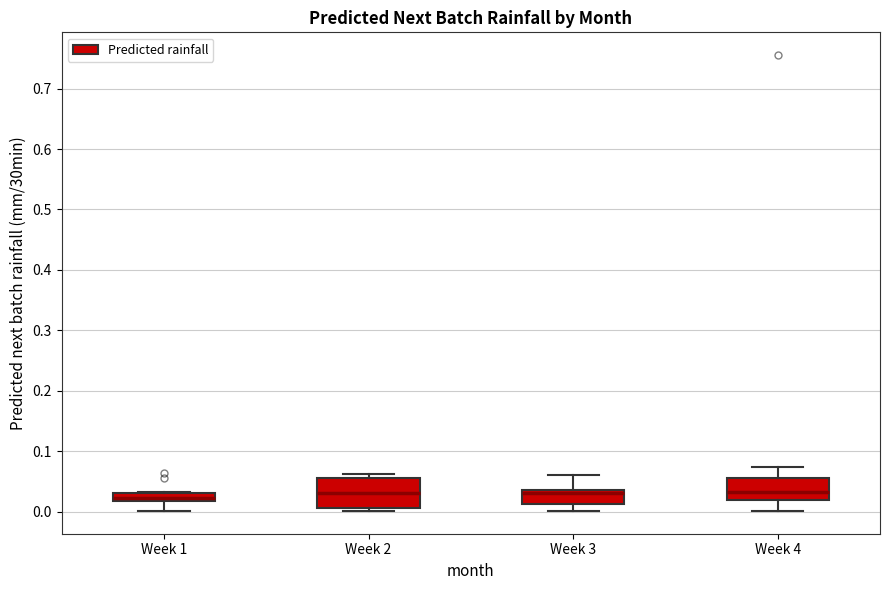

Where is the upper edge of the box for Week 4 on the y-axis? The values are not printed on the chart, so give them approximately, as read against the axis.

0.06